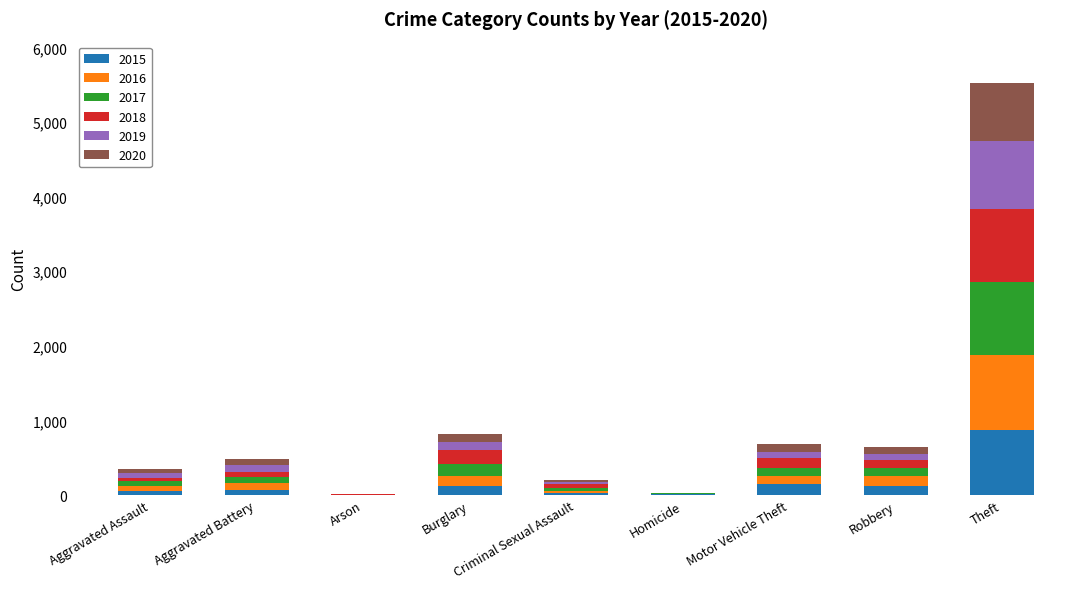

What is the maximum value for 2015?

874